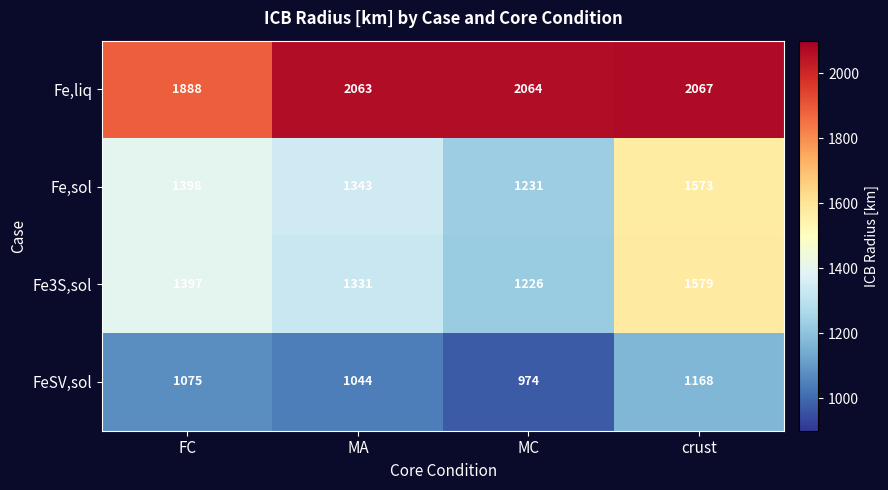

What is the sum of the Fe3S,sol values at FC and MA?

2728